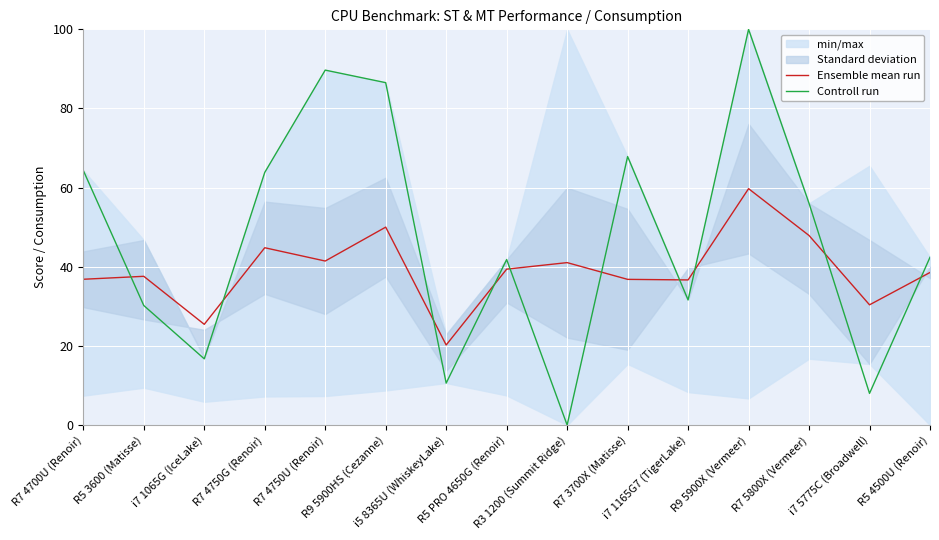

What is the total value across all series at R7 4700U (Renoir)?

101.2